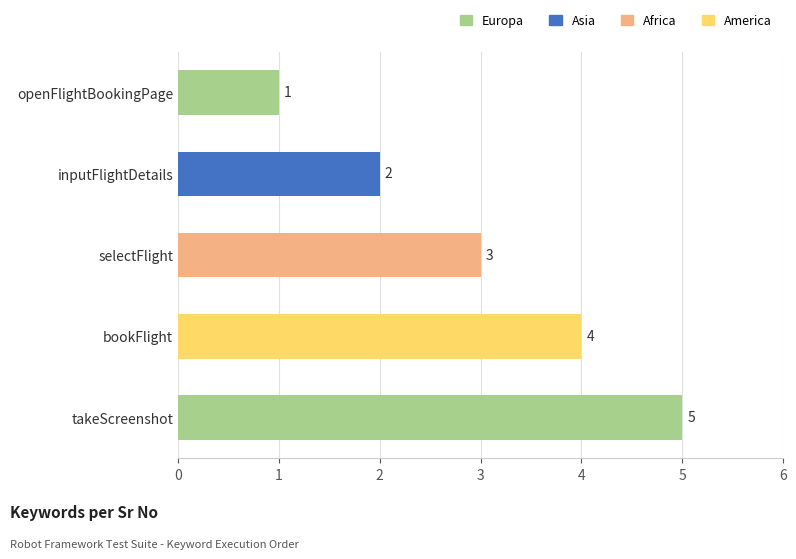

How many data points are less than 3?

2